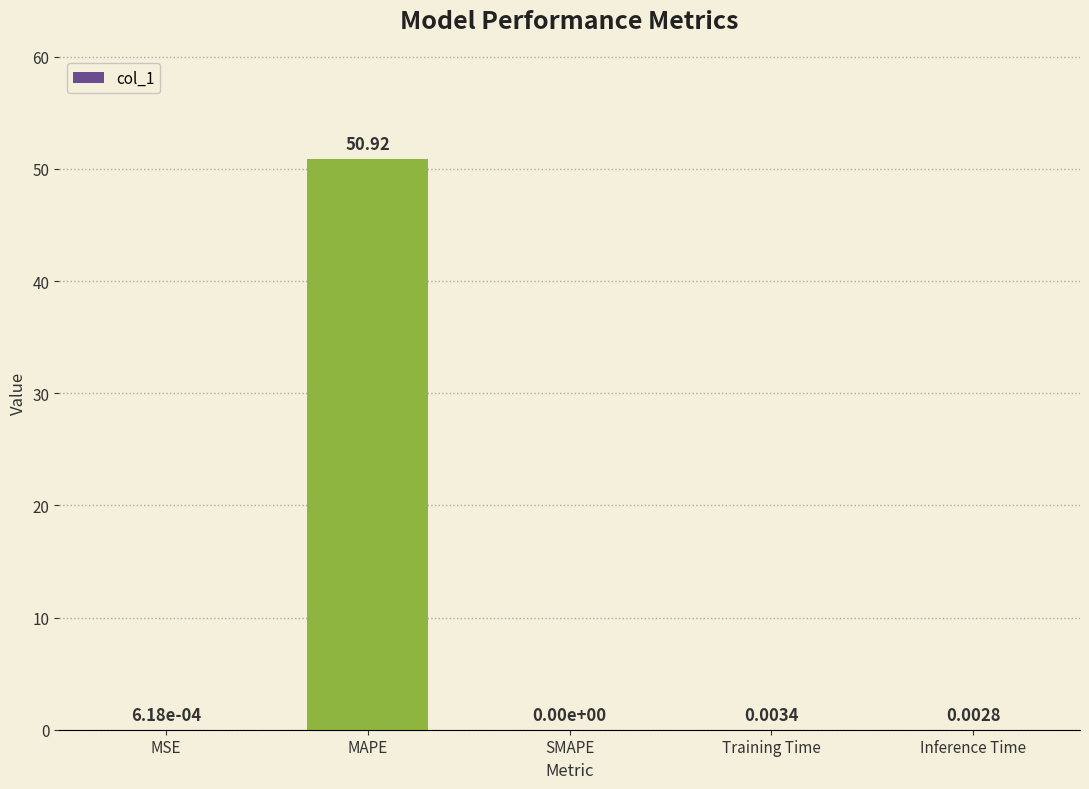

What is the change in value from MAPE to SMAPE?

-50.9